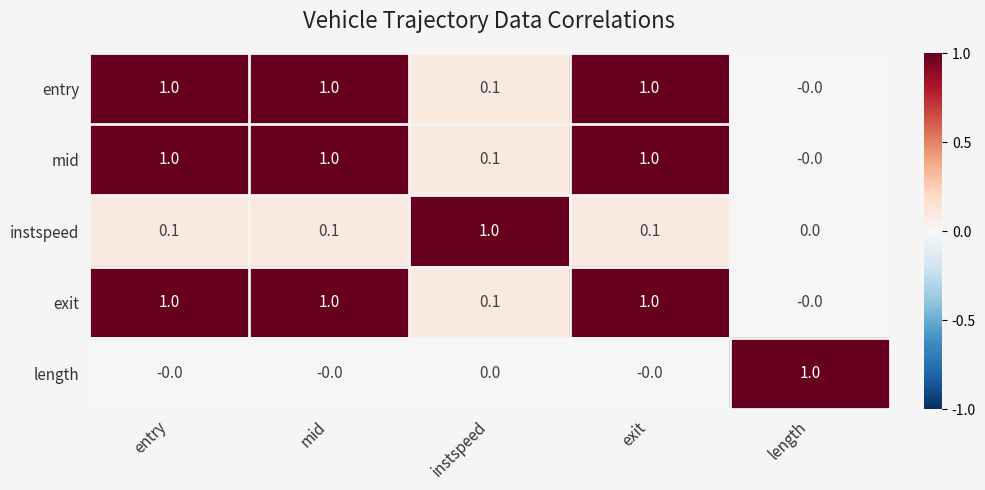

What is the greatest value displayed?

1.0